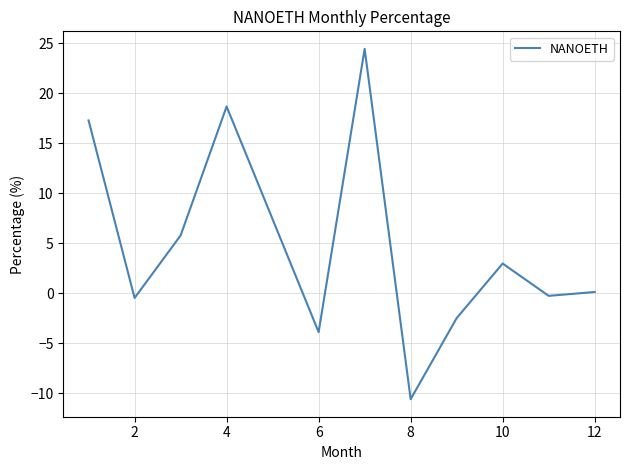

Does the chart have visible grid lines?

Yes